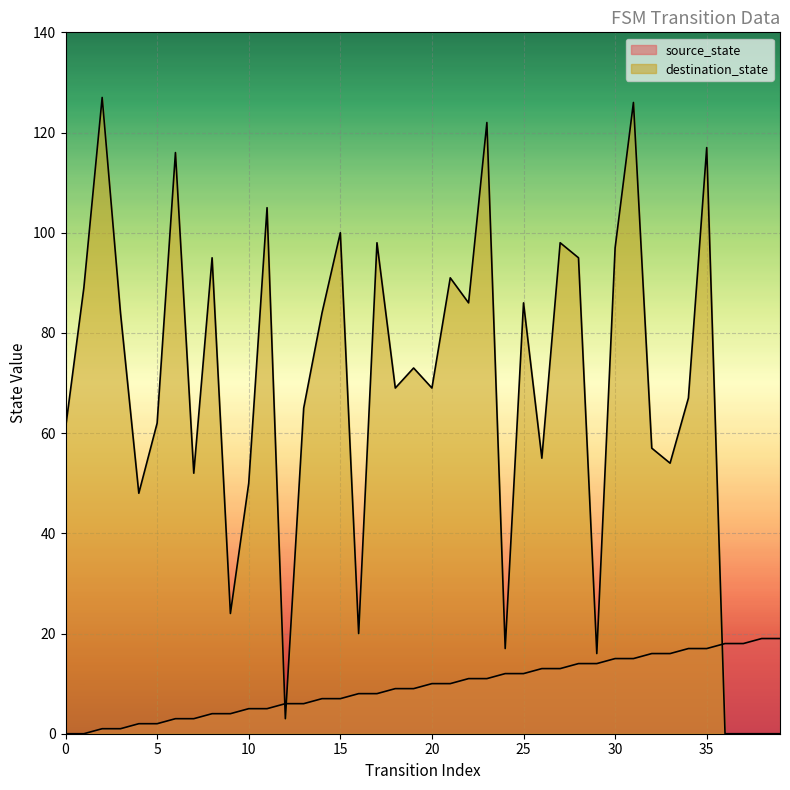

What is the spread (max minus min) of values at 19?

64